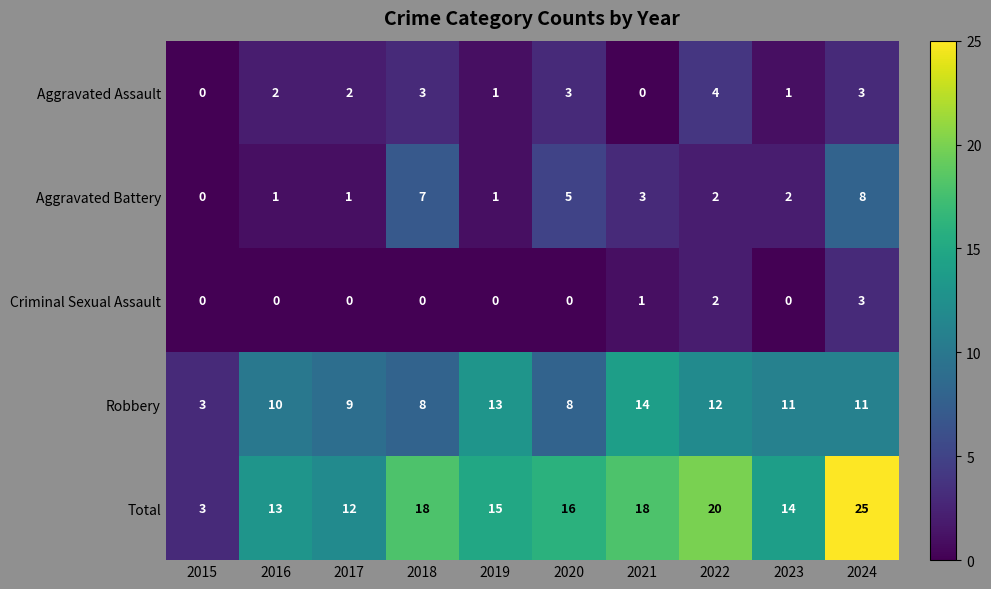

The value of Total at 2021 is 10. True or false?

False